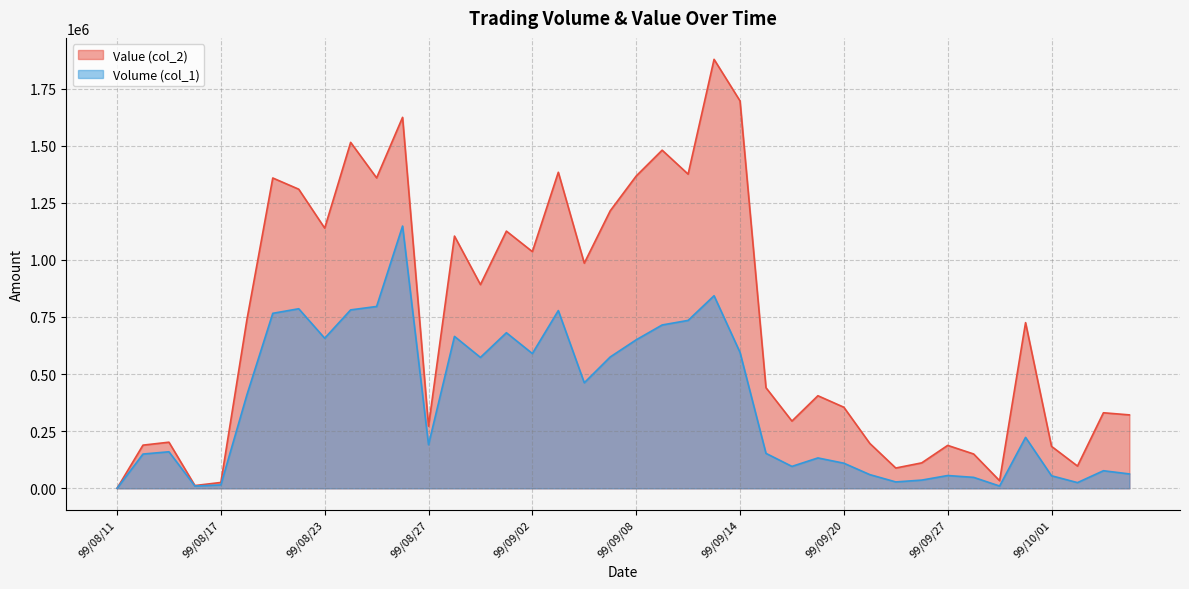

Is it true that Volume (col_1) equals 669244 at 99/08/11?

False